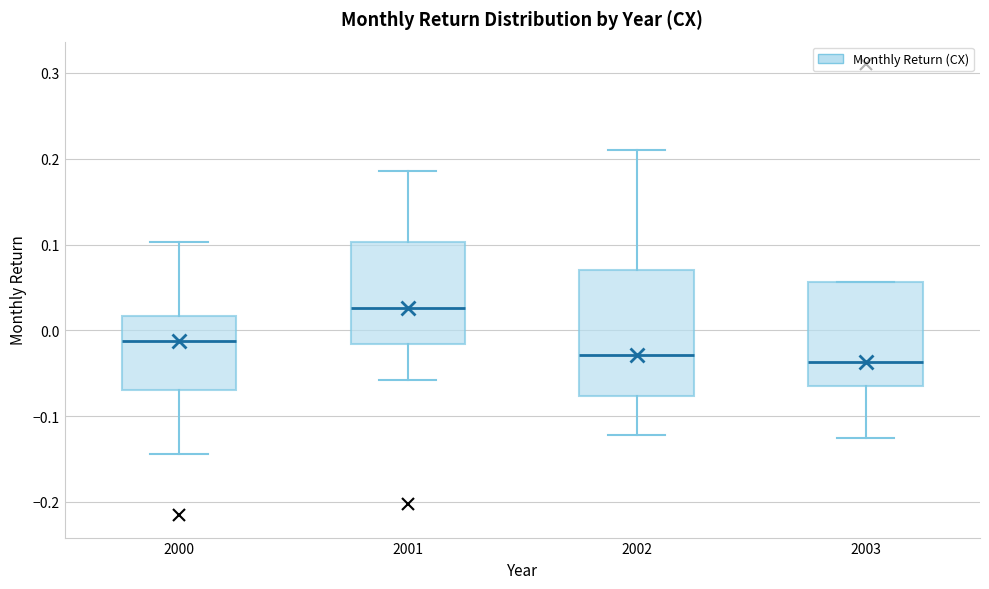

Where is the lower edge of the box at x = 2001 on the y-axis? The values are not printed on the chart, so give them approximately, as read against the axis.

-0.02